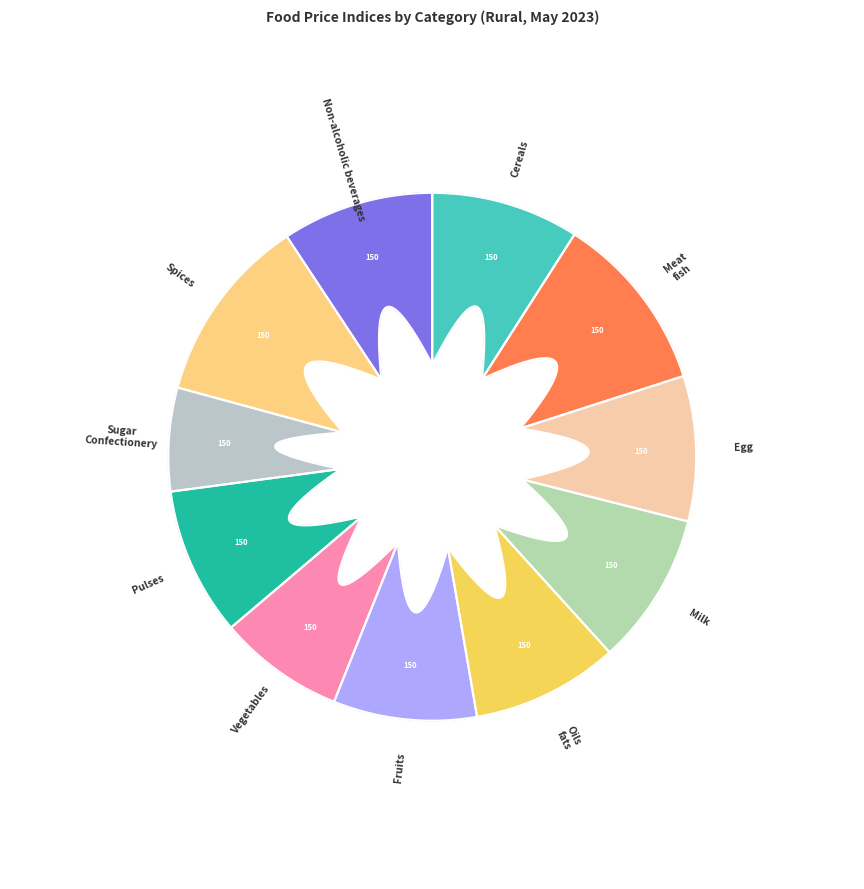

To the nearest percent, what is the difference between the largest and smallest slice percentages?

5%